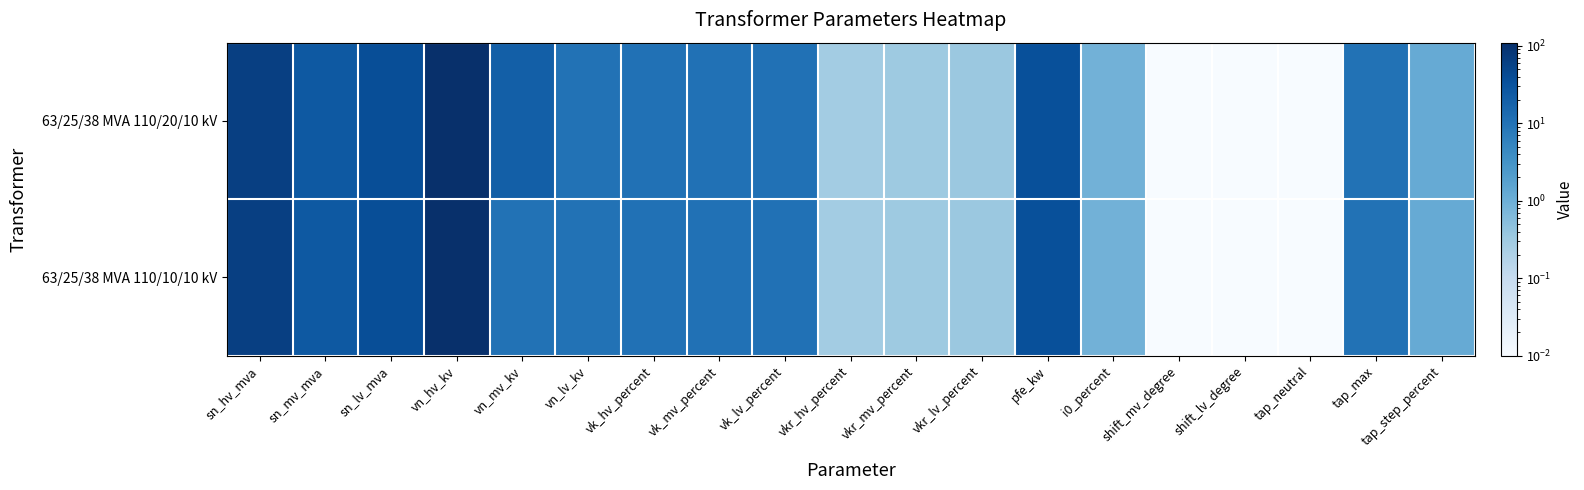

List the series in order of their peak value, lowest first.

63/25/38 MVA 110/20/10 kV, 63/25/38 MVA 110/10/10 kV